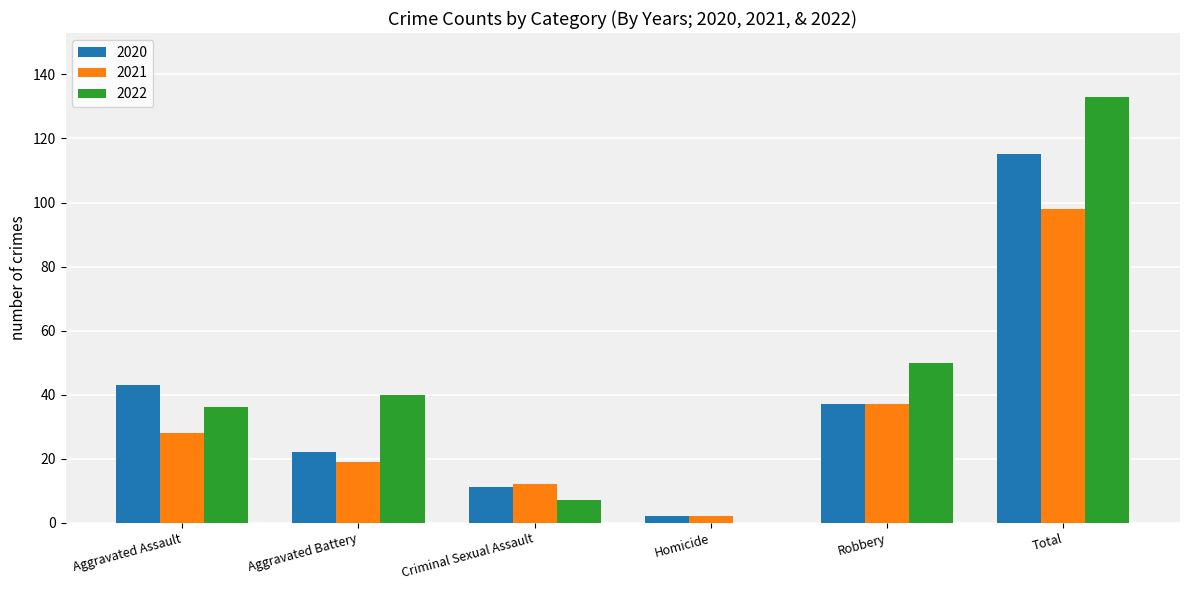

Which series changed the most between Aggravated Assault and Total?

2022